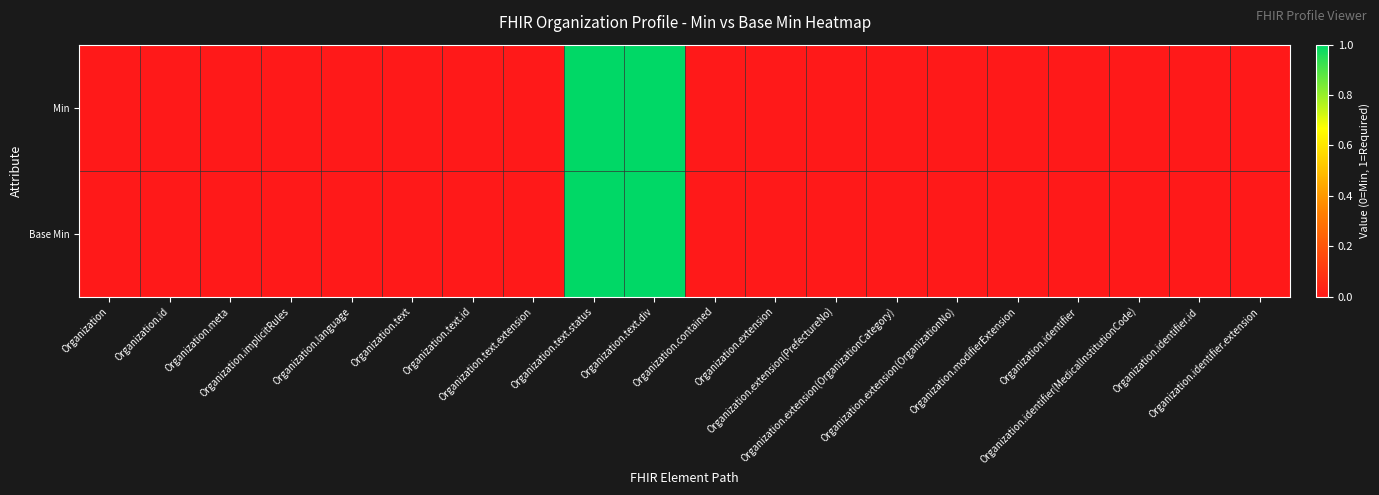

Reading right to left, what are all the values shown in this chart?

Min: Organization.identifier.extension=0	Organization.identifier.id=0	Organization.identifier(MedicalInstitutionCode)=0	Organization.identifier=0	Organization.modifierExtension=0	Organization.extension(OrganizationNo)=0	Organization.extension(OrganizationCategory)=0	Organization.extension(PrefectureNo)=0	Organization.extension=0	Organization.contained=0	Organization.text.div=1	Organization.text.status=1	Organization.text.extension=0	Organization.text.id=0	Organization.text=0	Organization.language=0	Organization.implicitRules=0	Organization.meta=0	Organization.id=0	Organization=0
Base Min: Organization.identifier.extension=0	Organization.identifier.id=0	Organization.identifier(MedicalInstitutionCode)=0	Organization.identifier=0	Organization.modifierExtension=0	Organization.extension(OrganizationNo)=0	Organization.extension(OrganizationCategory)=0	Organization.extension(PrefectureNo)=0	Organization.extension=0	Organization.contained=0	Organization.text.div=1	Organization.text.status=1	Organization.text.extension=0	Organization.text.id=0	Organization.text=0	Organization.language=0	Organization.implicitRules=0	Organization.meta=0	Organization.id=0	Organization=0